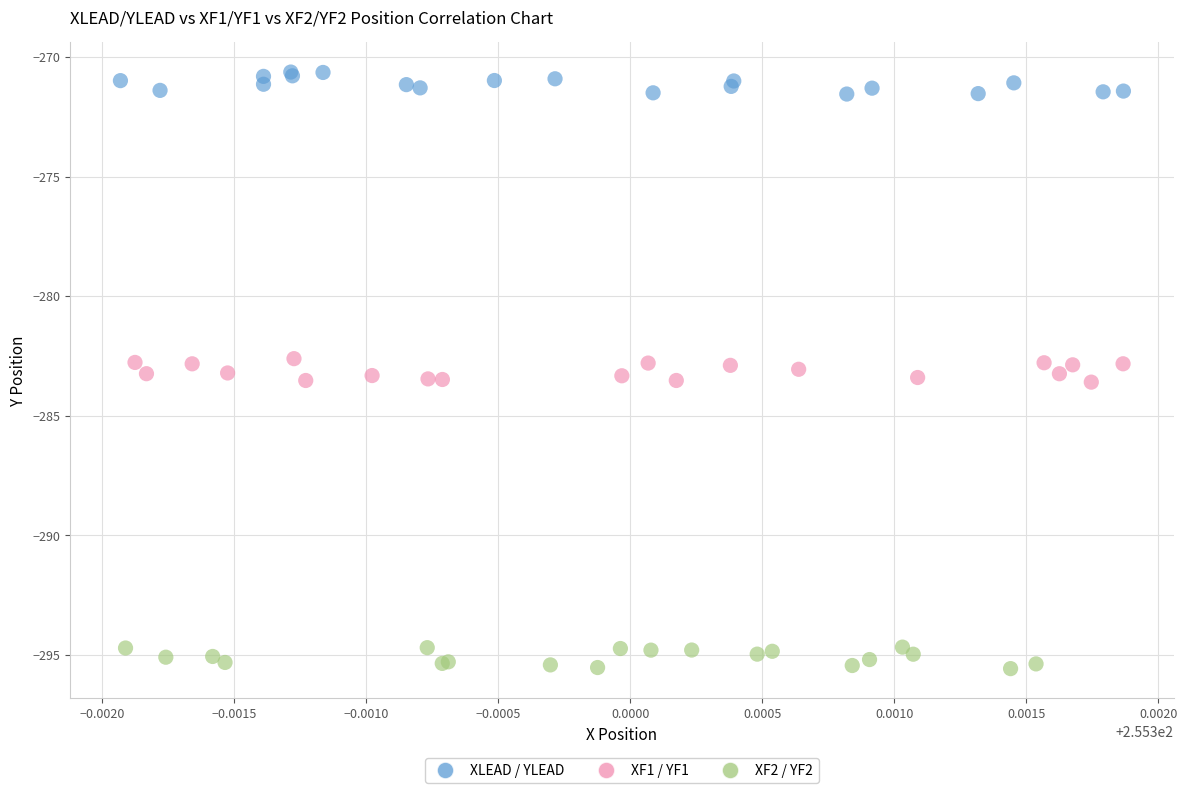

Which series reaches the minimum Y coordinate?

XF2 / YF2